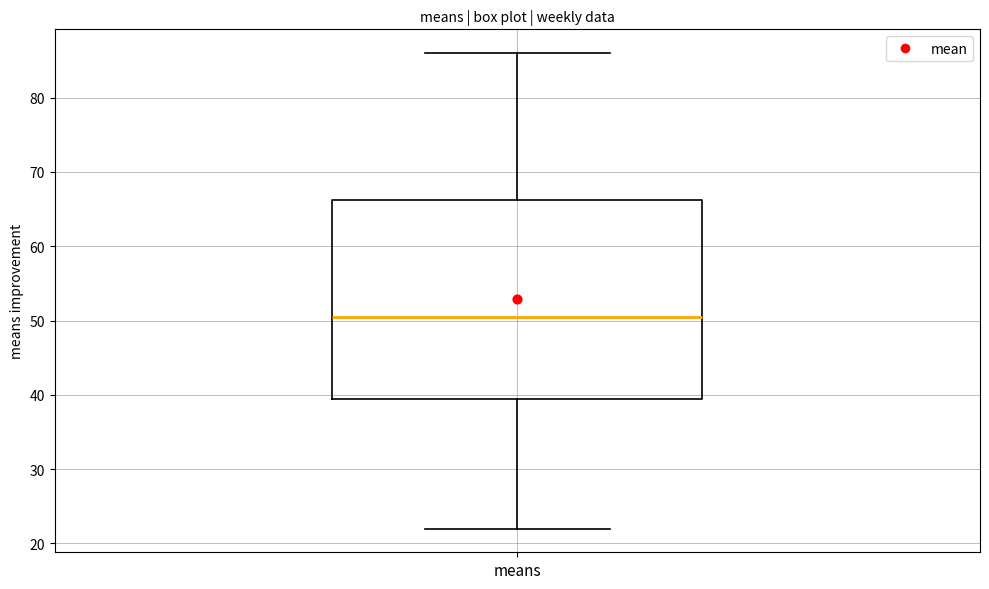

Where is the lower edge of the box for means on the y-axis? The values are not printed on the chart, so give them approximately, as read against the axis.

40